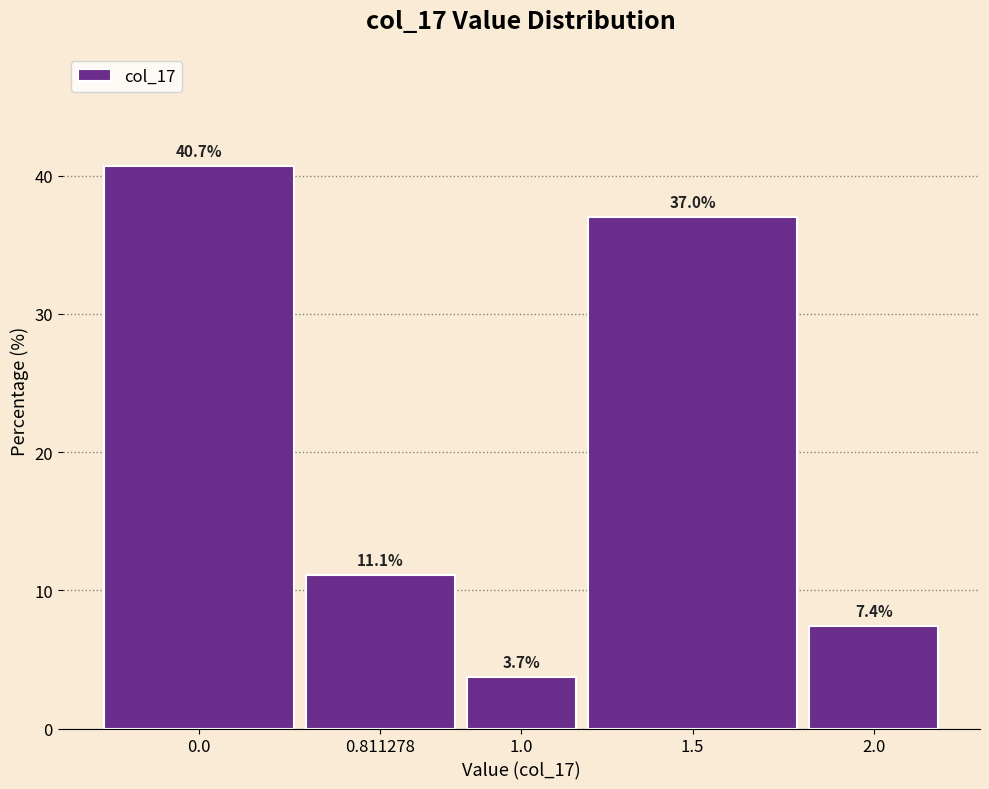

Reading right to left, what are all the values shown in this chart?

2.0=7.4	1.5=37.0	1.0=3.7	0.811278=11.1	0.0=40.7